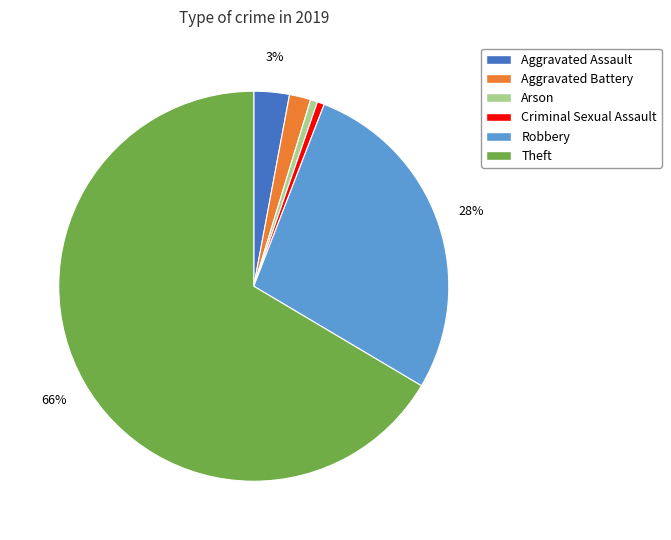

Which slice represents more than half of the pie?

Theft